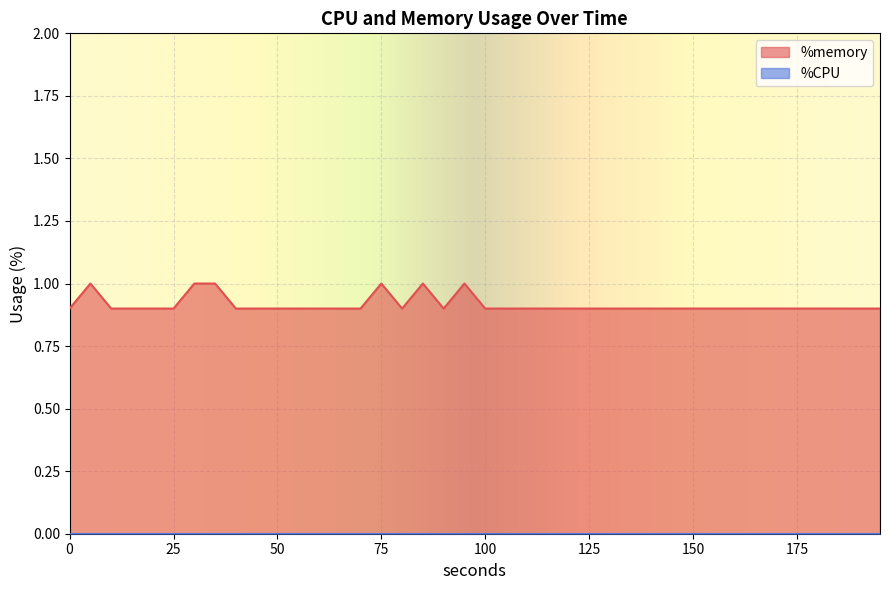

True or false: the data shows 0.9 at 130.

True